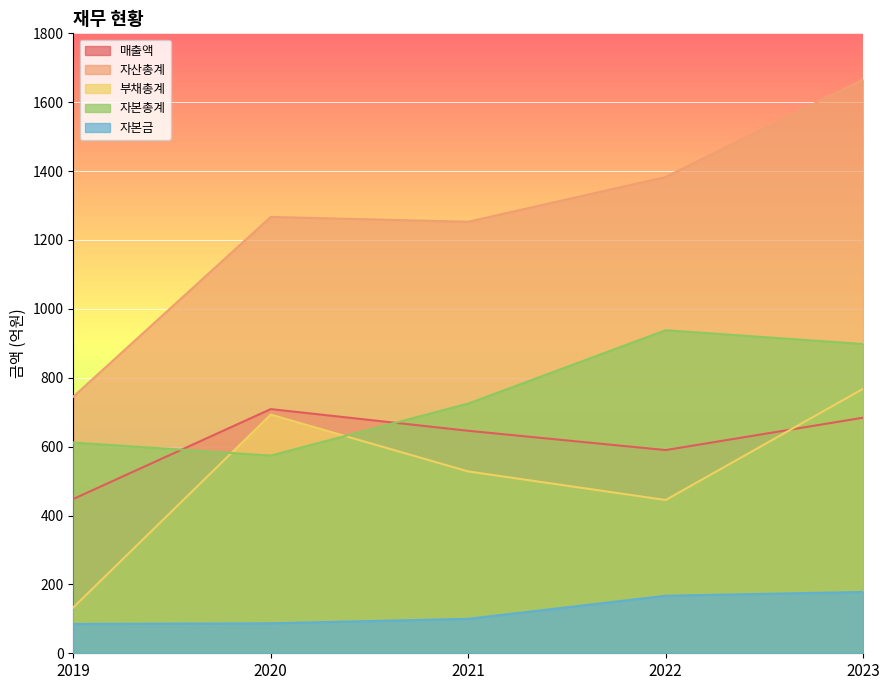

Reading left to right, extract all data points from this chart.

매출액: 448	709	646	590	684
자산총계: 745	1267	1253	1383	1666
부채총계: 133	693	528	445	768
자본총계: 612	574	725	938	898
자본금: 85	87	100	167	178